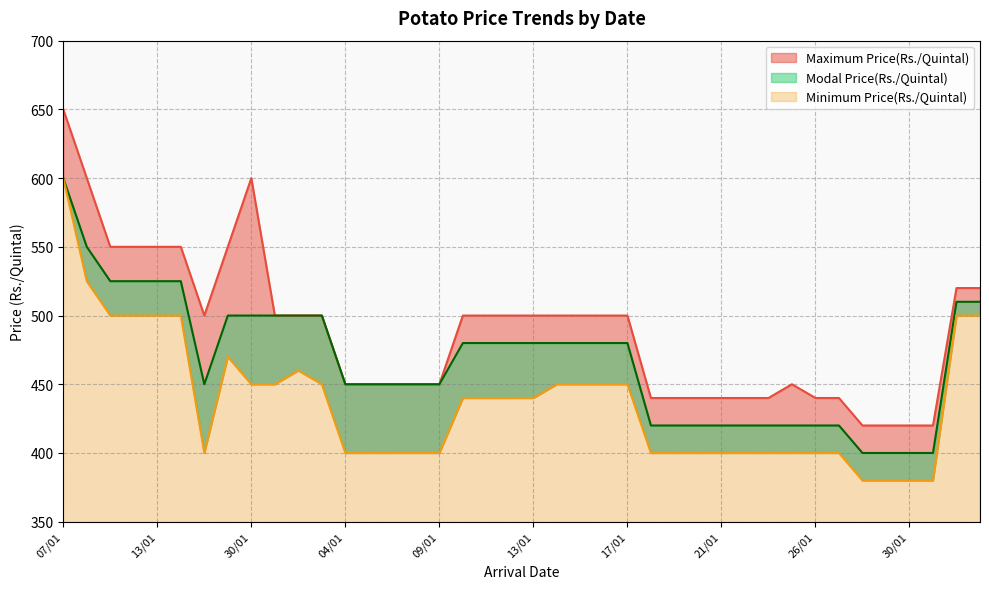

What is the label of the 16th point from the right?

17/01